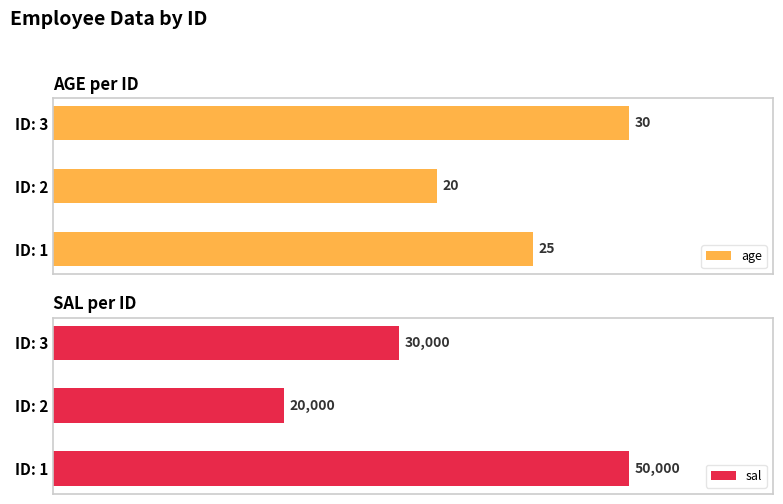

Rank the categories by sal value from highest to lowest.

ID: 1, ID: 3, ID: 2